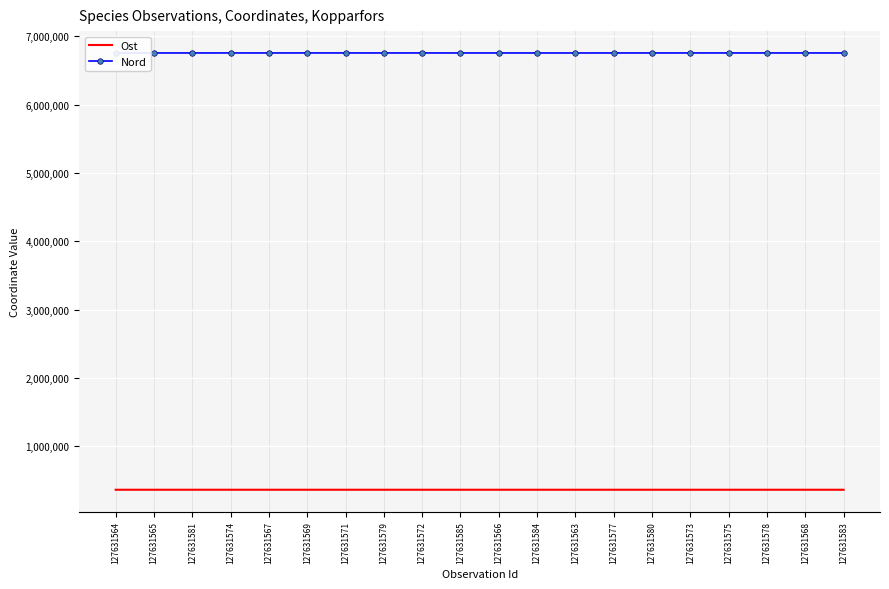

True or false: Ost and Nord cross at least once.

False